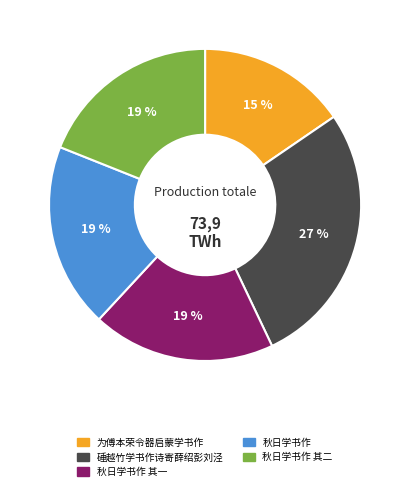

To the nearest percent, what is the average slice percentage?

20%